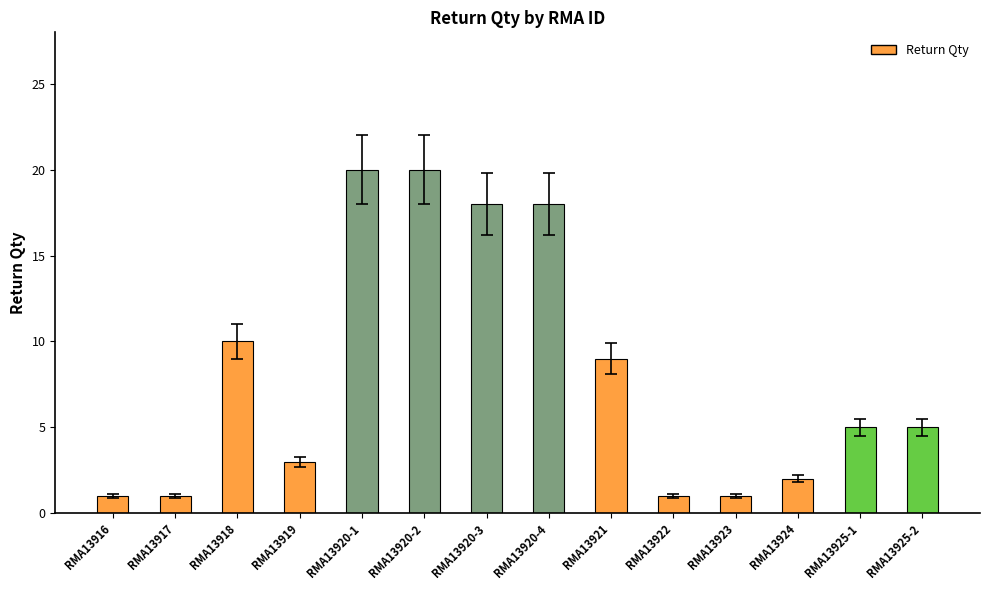

The chart shows a value of 14 at RMA13921. True or false?

False